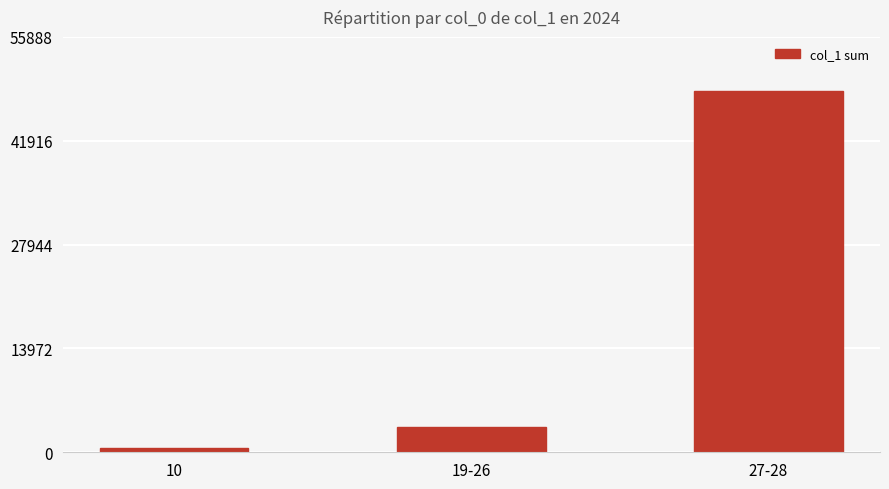

Approximately how many times larger is the value at 10 compared to 19-26?

0.2